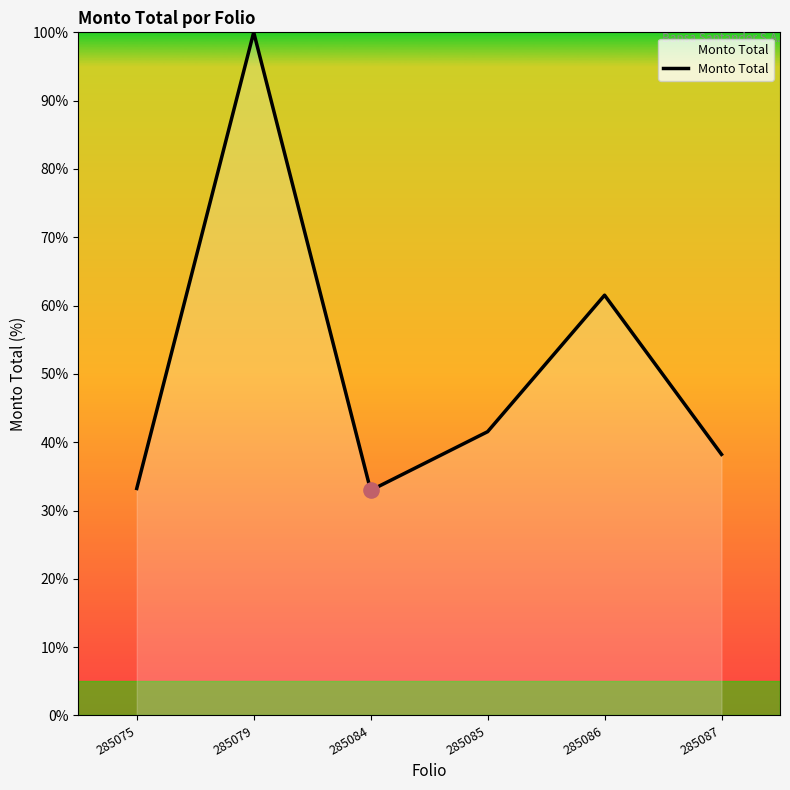

What is the ratio of the value at 285075 to the value at 285085?

0.8